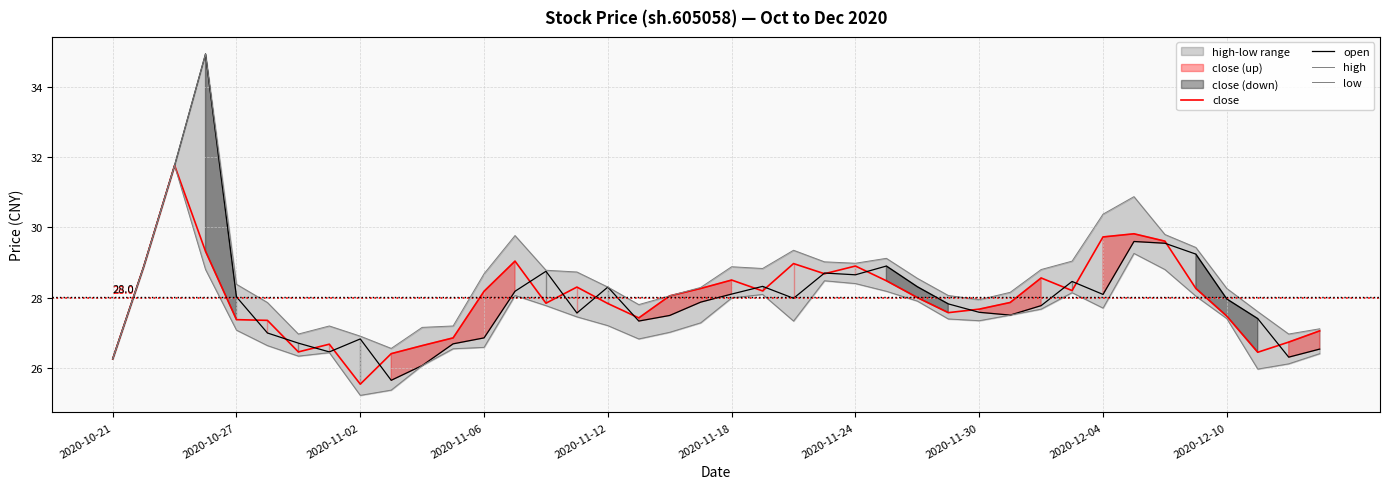

What is the value of the open point at the 35th from the left?

29.6